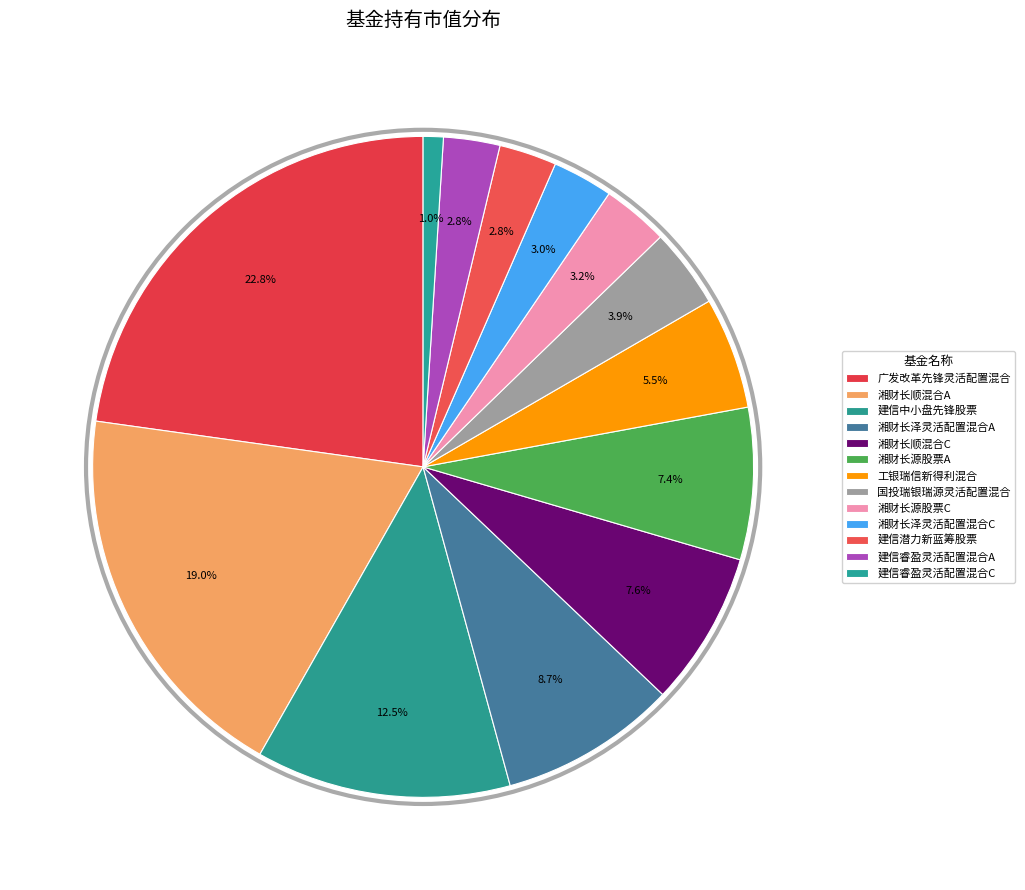

How many slices are in this pie chart?

13